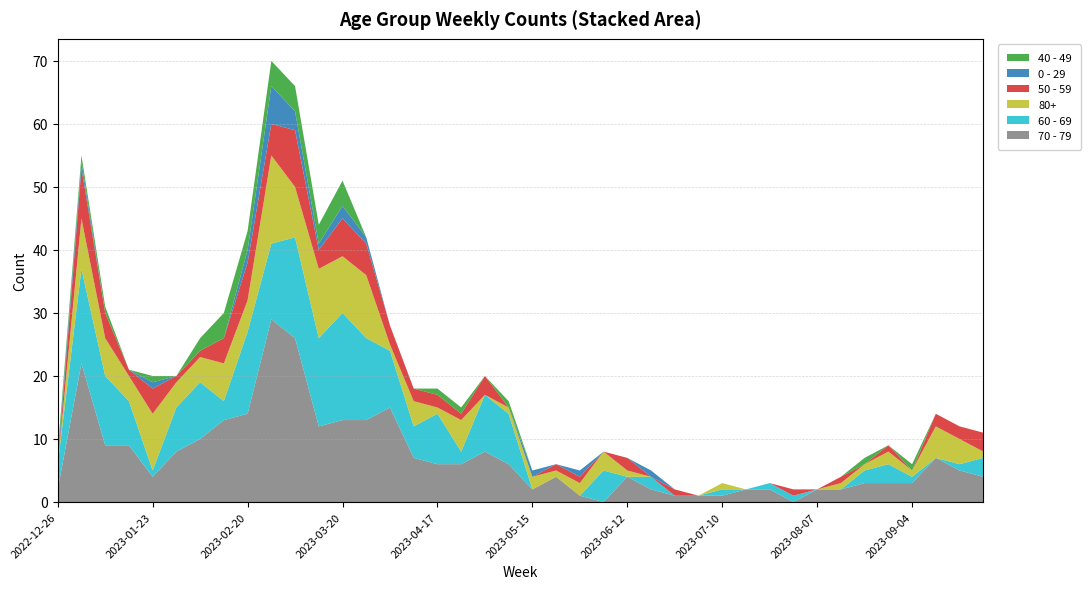

Reading left to right, what are all the values shown in this chart?

0 - 29: 1	1	0	0	1	0	0	0	2	6	3	1	2	1	0	0	0	0	0	0	1	0	1	0	0	1	0	0	0	0	0	0	0	0	0	0	0	0	0	0
40 - 49: 1	1	1	0	1	0	2	4	3	4	4	3	4	0	0	0	1	1	0	1	0	0	0	0	0	0	0	0	0	0	0	0	0	0	1	0	1	0	0	0
50 - 59: 0	8	4	1	4	1	1	4	6	5	9	3	6	5	3	2	2	1	3	0	0	1	1	0	2	0	1	0	0	0	0	1	0	1	0	1	0	2	2	3
60 - 69: 4	15	11	7	1	7	9	3	13	12	16	14	17	13	9	5	8	2	9	8	0	0	0	5	0	2	0	0	1	0	1	1	0	0	2	3	1	0	1	3
70 - 79: 2	22	9	9	4	8	10	13	14	29	26	12	13	13	15	7	6	6	8	6	2	4	1	0	4	2	1	1	1	2	2	0	2	2	3	3	3	7	5	4
80+: 0	8	6	4	9	4	4	6	5	14	8	11	9	10	1	4	1	5	0	1	2	1	2	3	1	0	0	0	1	0	0	0	0	1	1	2	1	5	4	1